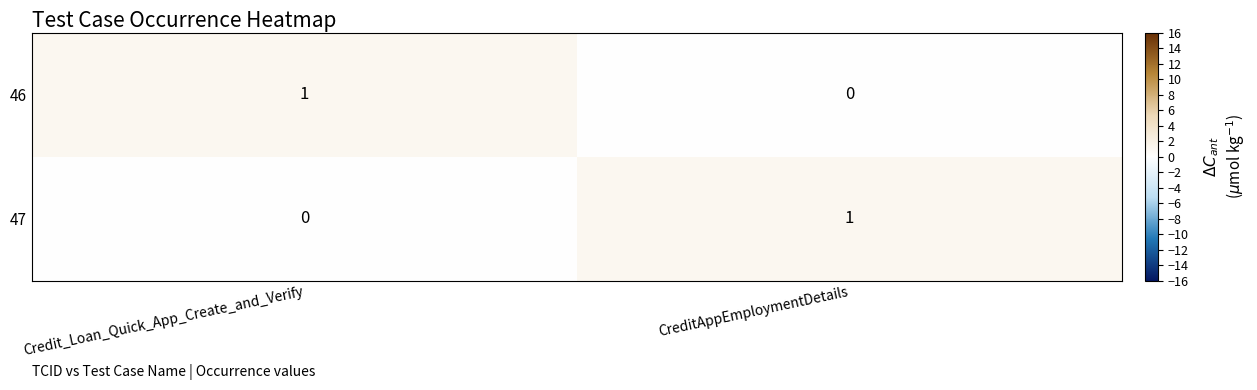

Rank the series at CreditAppEmploymentDetails from highest to lowest value.

47, 46